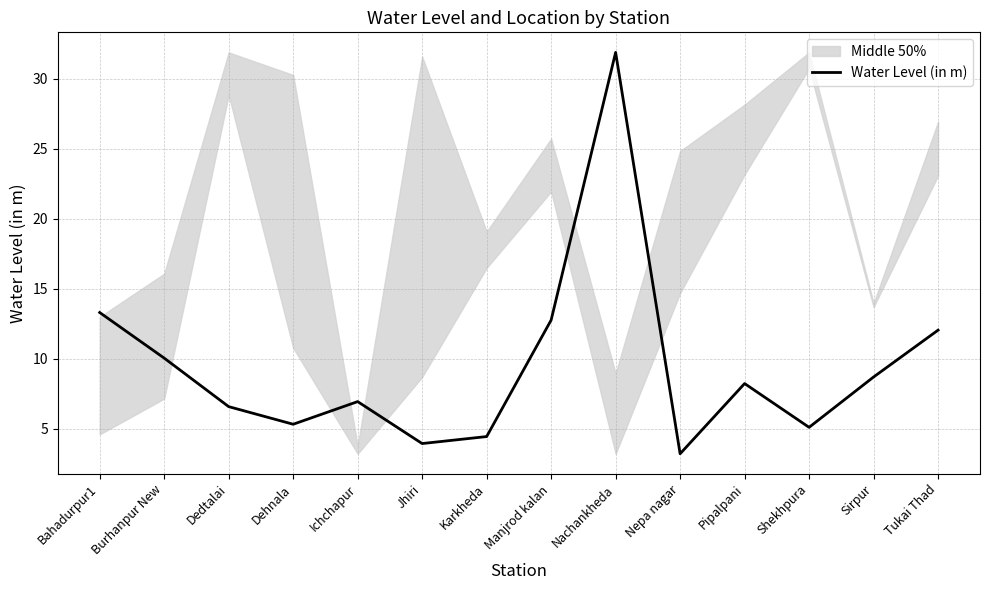

What is the change in value from Dehnala to Shekhpura?

-0.2